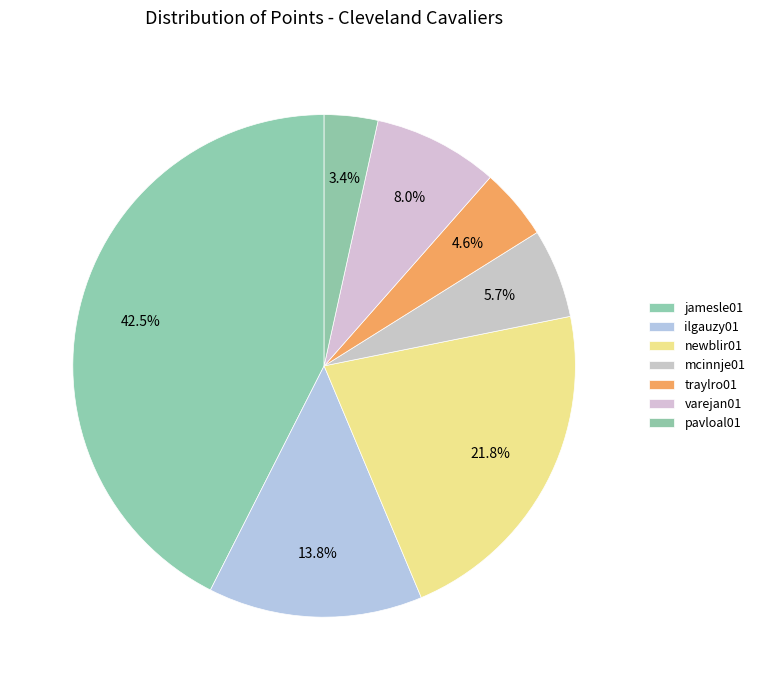

Does any single category account for the majority?

No